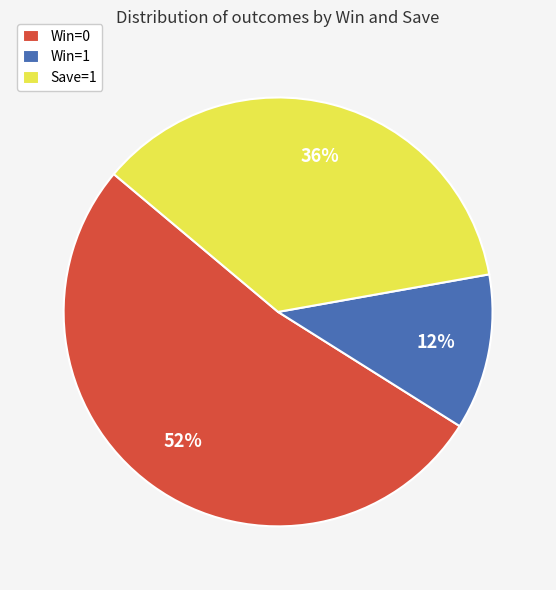

What is the smallest slice in the pie chart?

Win=1